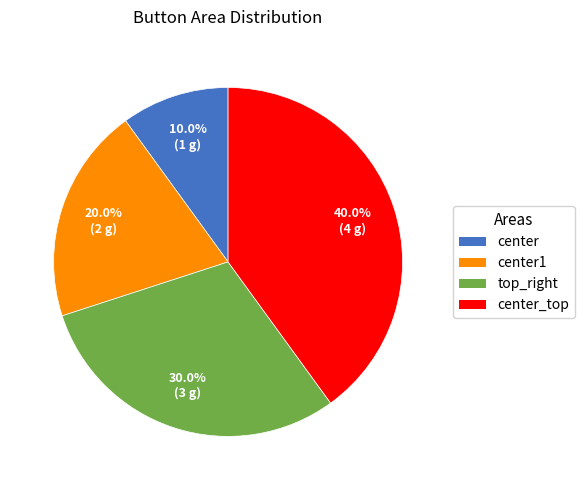

Rank the categories by value from highest to lowest.

center_top, top_right, center1, center